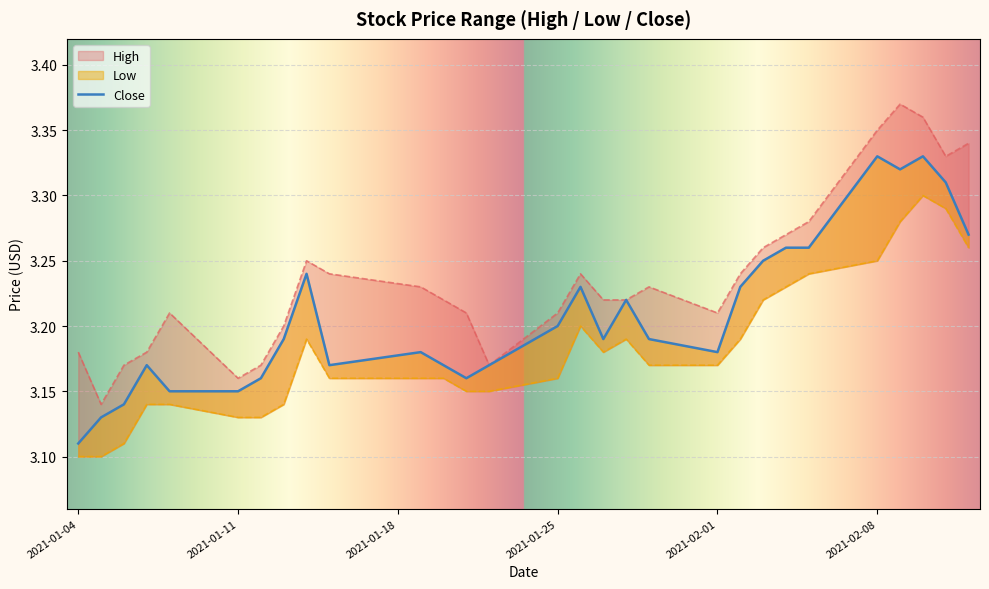

How many data points does each series have?

29